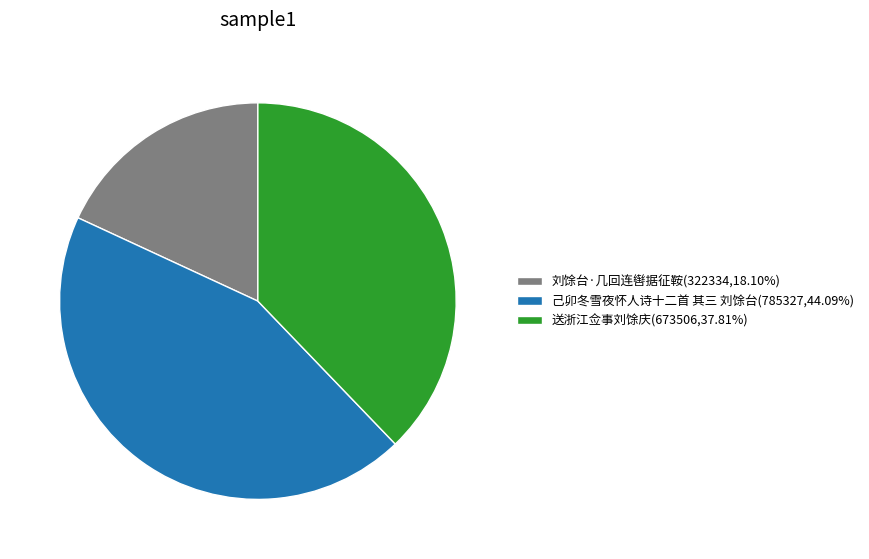

Is the sum of 己卯冬雪夜怀人诗十二首 其三 刘馀台(785327,44.09%) and 送浙江佥事刘馀庆(673506,37.81%) greater than half?

Yes